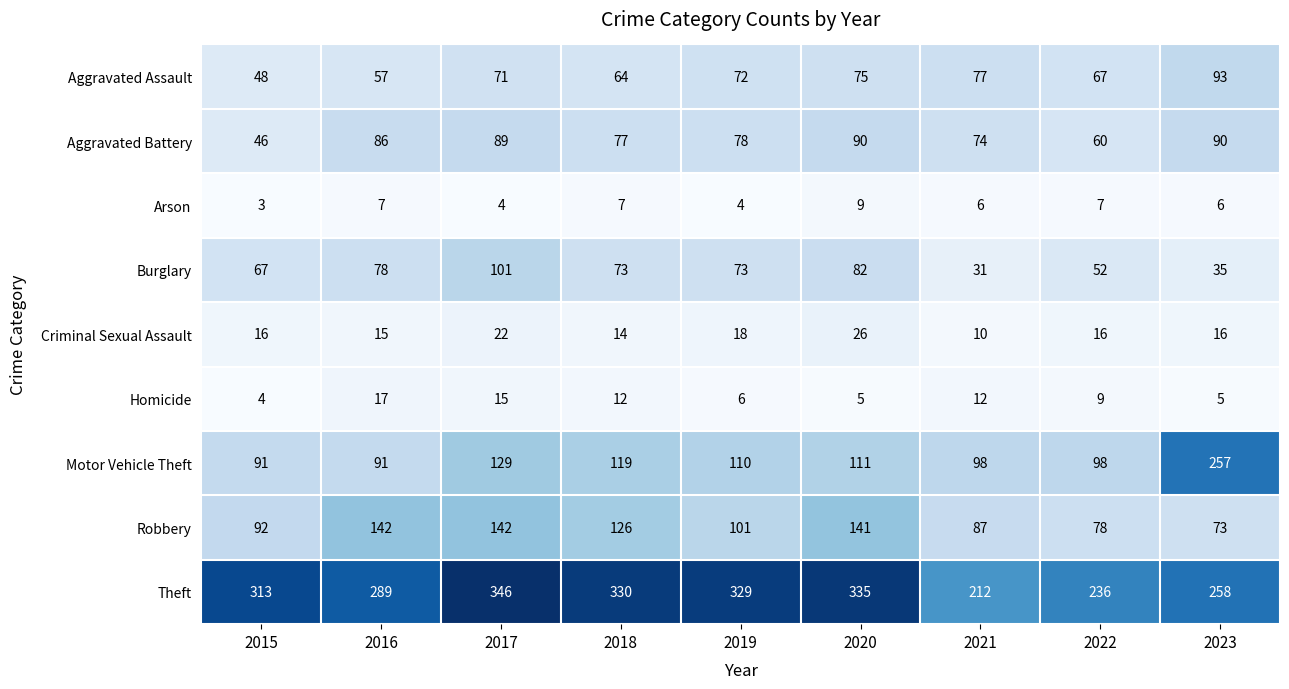

Rank the series at 2022 from lowest to highest value.

Arson, Homicide, Criminal Sexual Assault, Burglary, Aggravated Battery, Aggravated Assault, Robbery, Motor Vehicle Theft, Theft